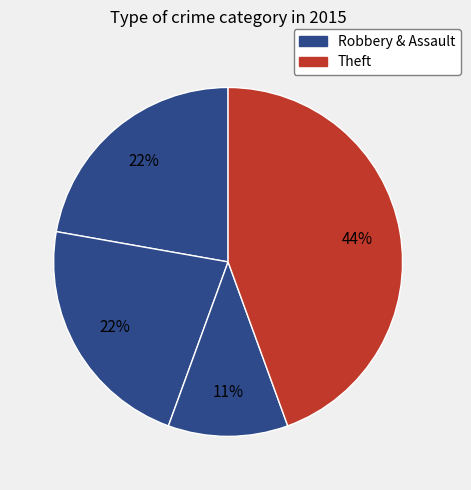

Is there a majority slice in this chart?

No